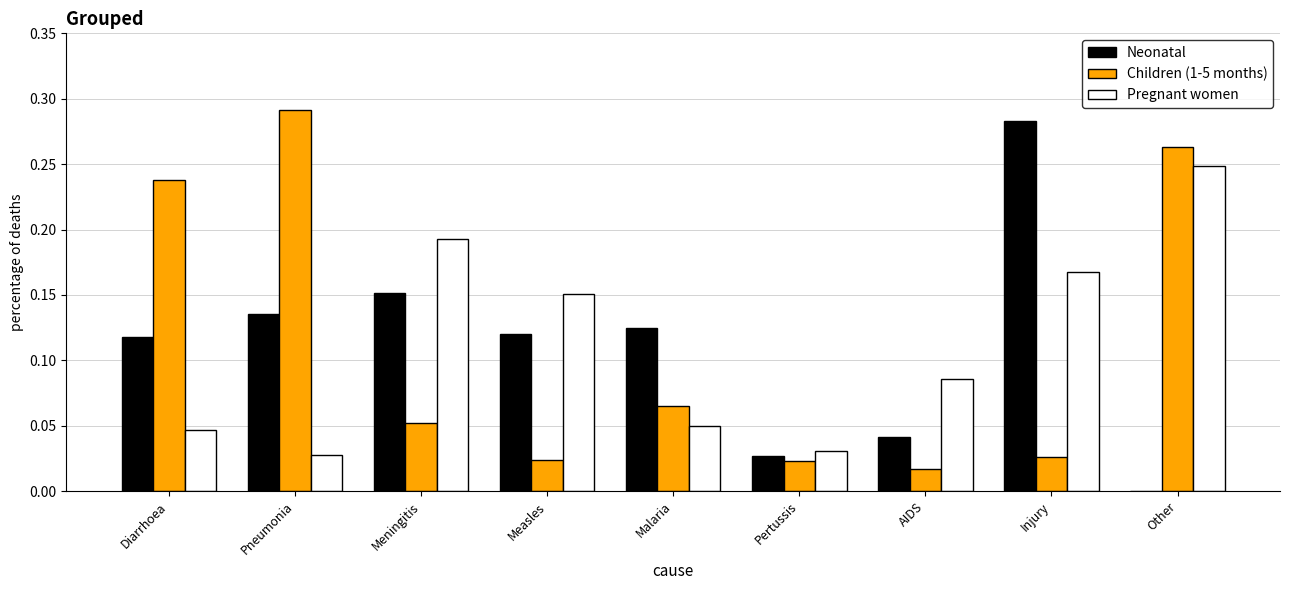

What are all the series names shown in the legend?

Neonatal, Children (1-5 months), Pregnant women